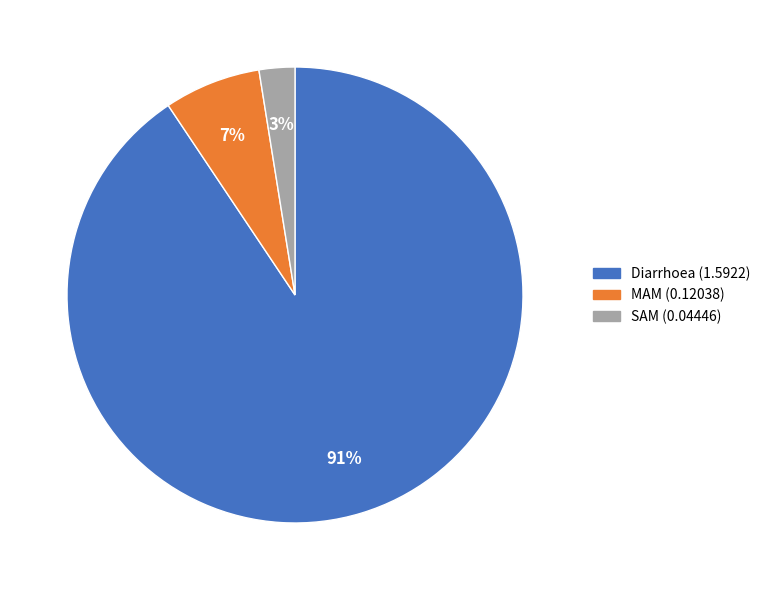

What is the largest slice in the pie chart?

Diarrhoea